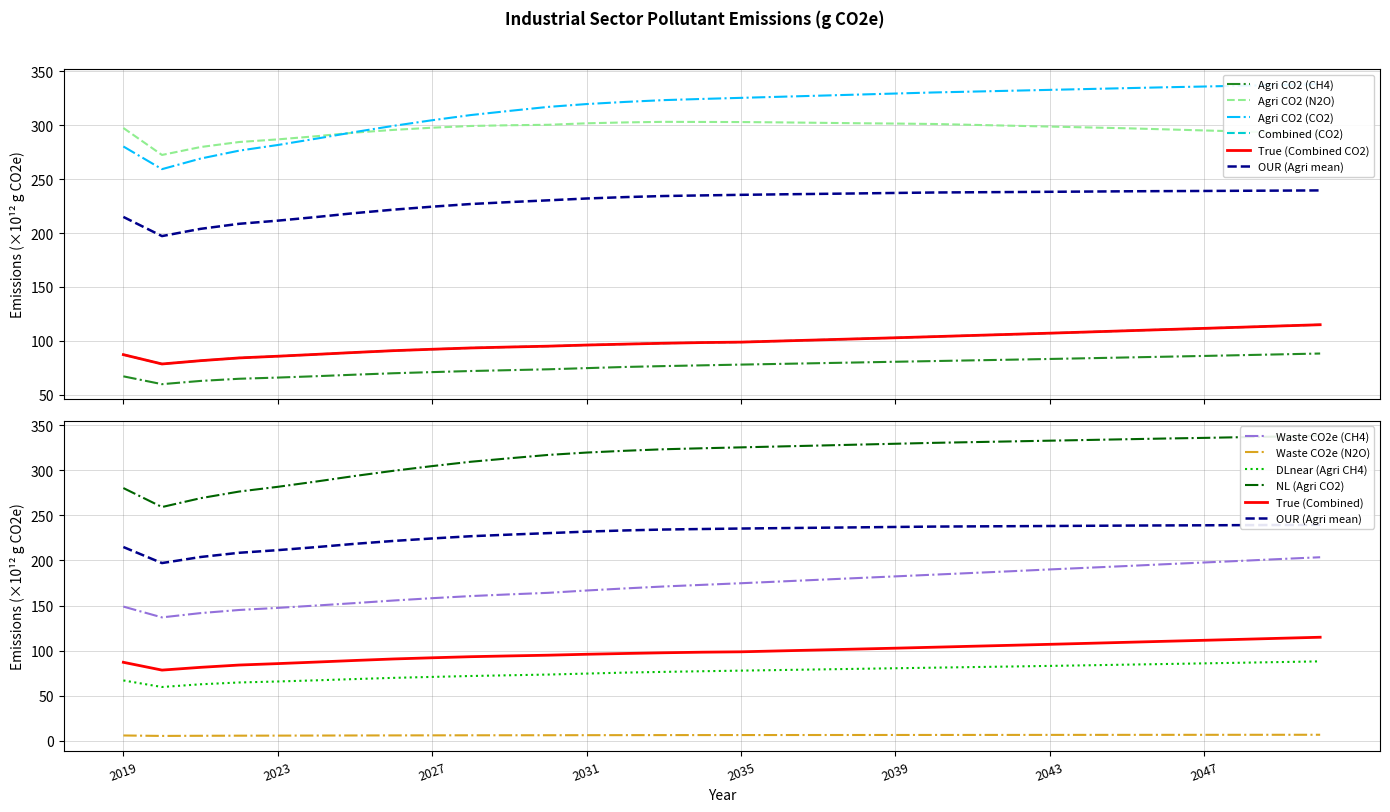

At which category does Waste CO2e (CH4) reach its first local valley?

2020